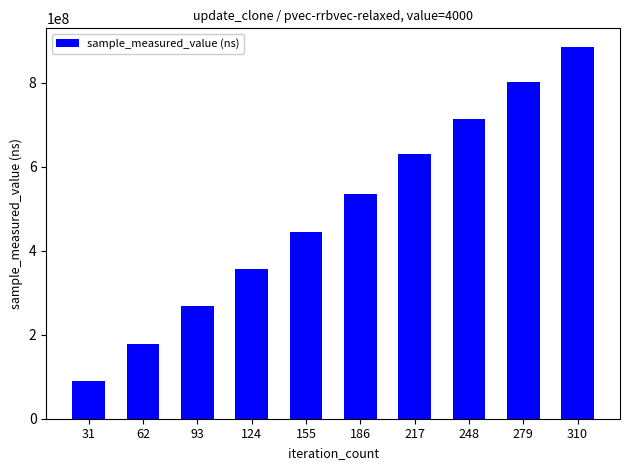

Between 248 and 279, which is larger?

279